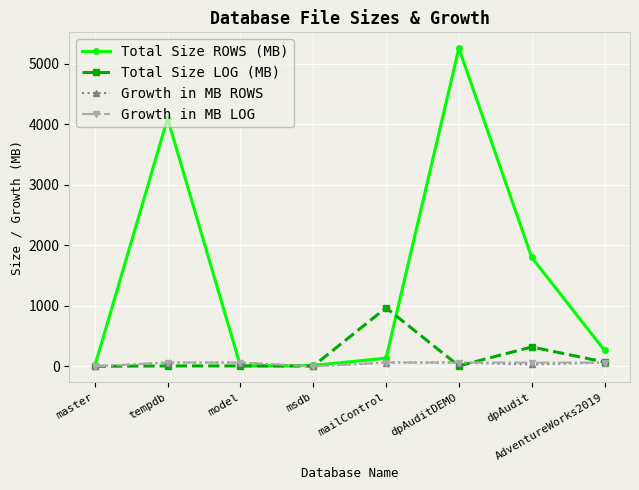

How many distinct data groups are displayed?

4